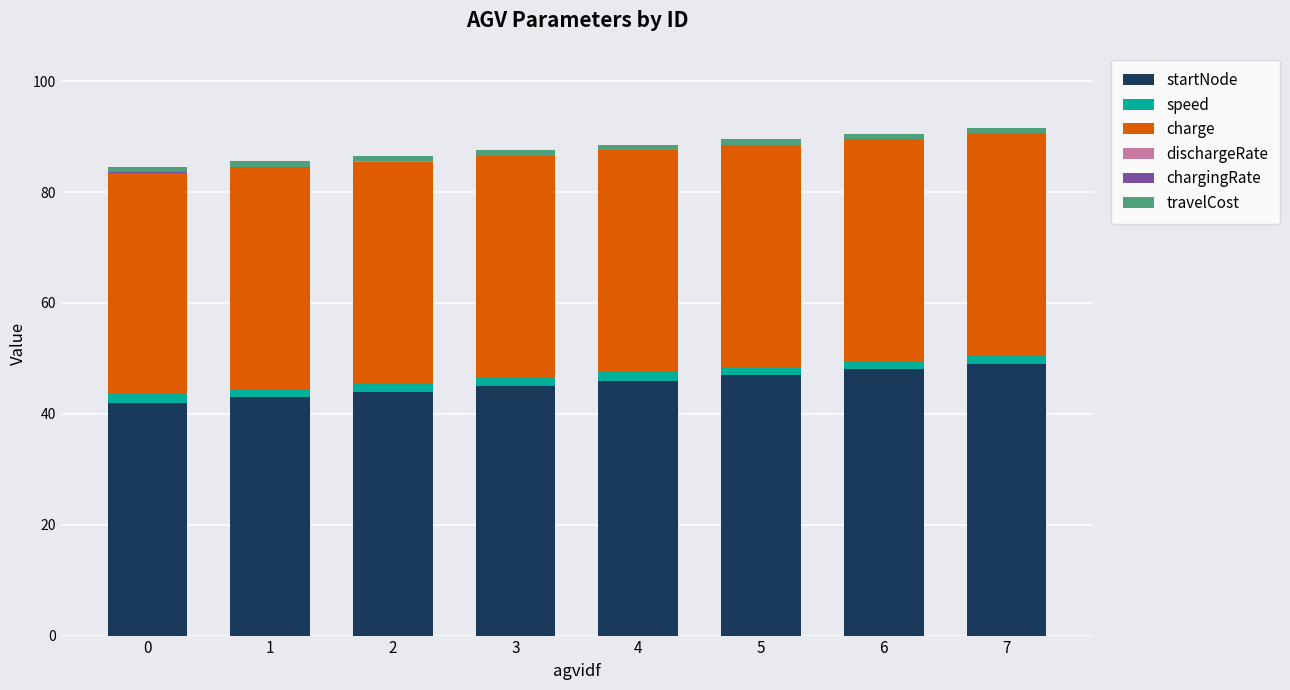

Which series has the widest spread of values?

startNode